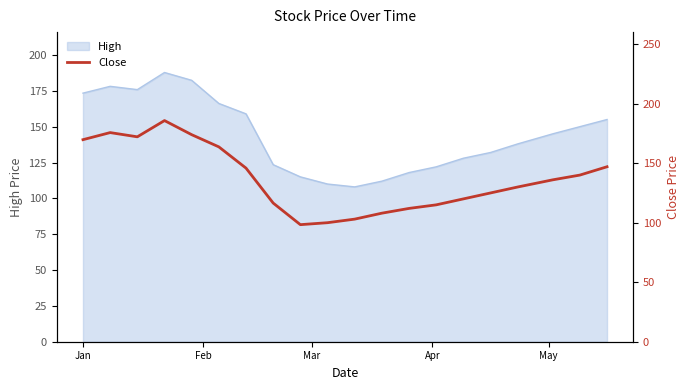

Reading right to left, what are all the values shown in this chart?

147.0	140.0	136.0	130.0	125.0	120.0	115.0	112.0	108.0	103.0	100.0	98.3	116.5	145.8	163.7	173.9	185.8	172.2	175.7	169.8